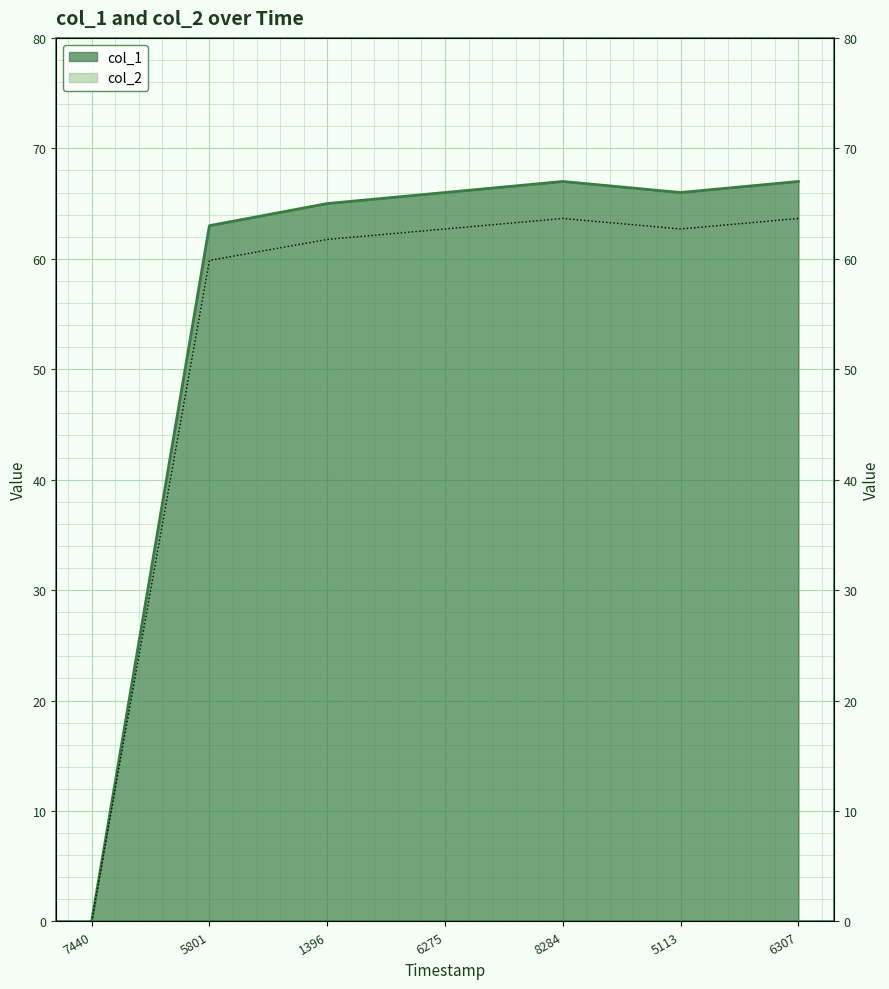

What is the value of the 7th point from the left?

67